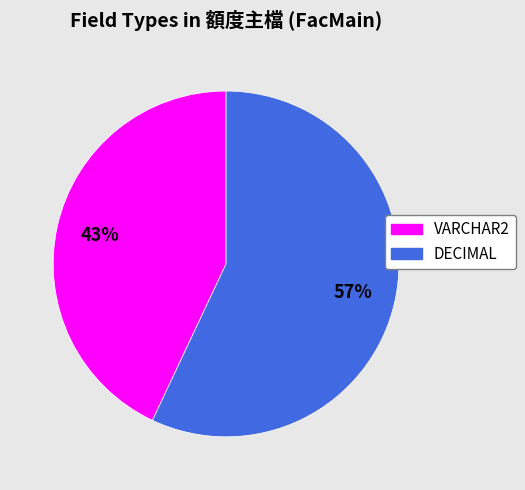

Does DECIMAL represent more than half of the total?

Yes